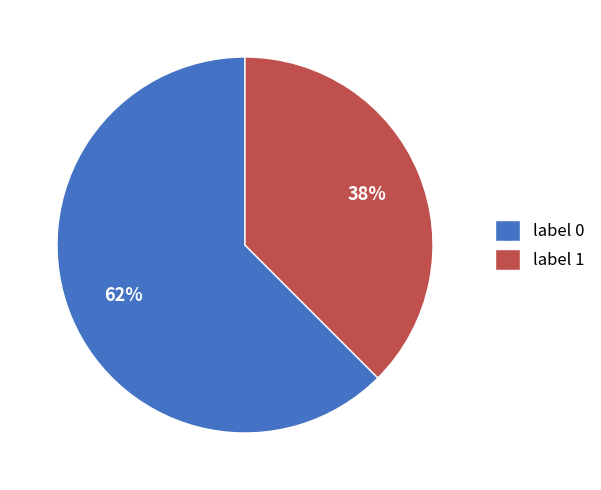

Is the sum of label 0 and label 1 greater than half?

Yes